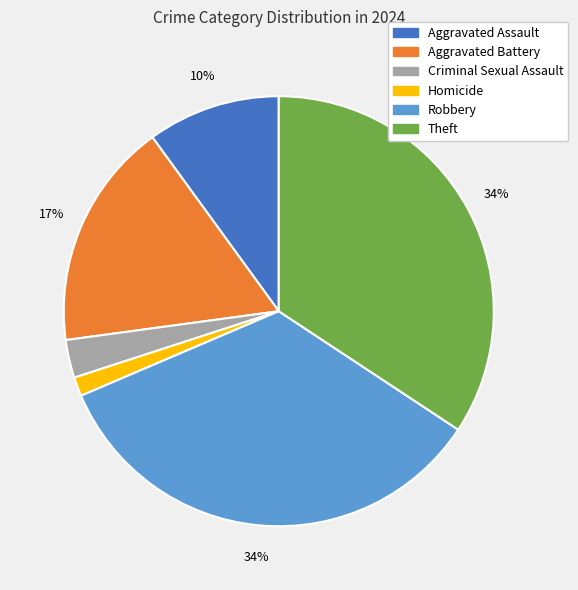

To the nearest percent, what percentage of the pie is Criminal Sexual Assault?

3%